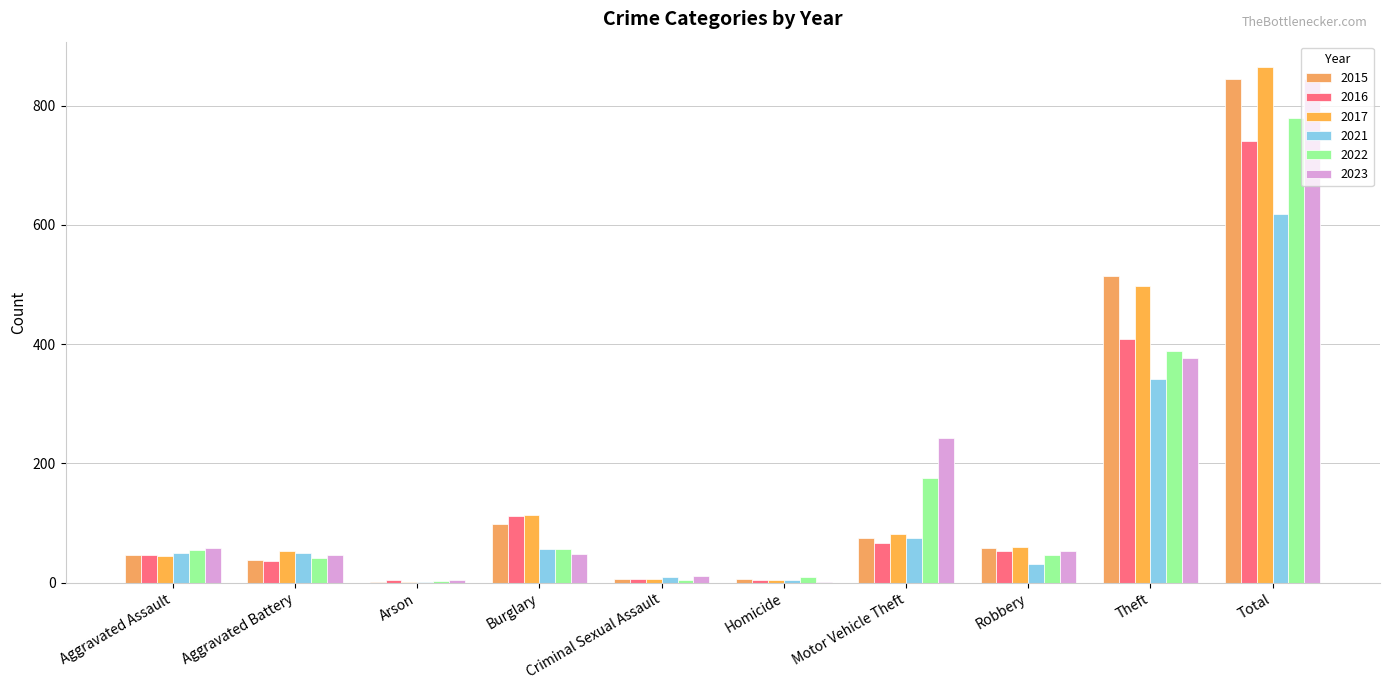

How many categories are shown in the chart?

10